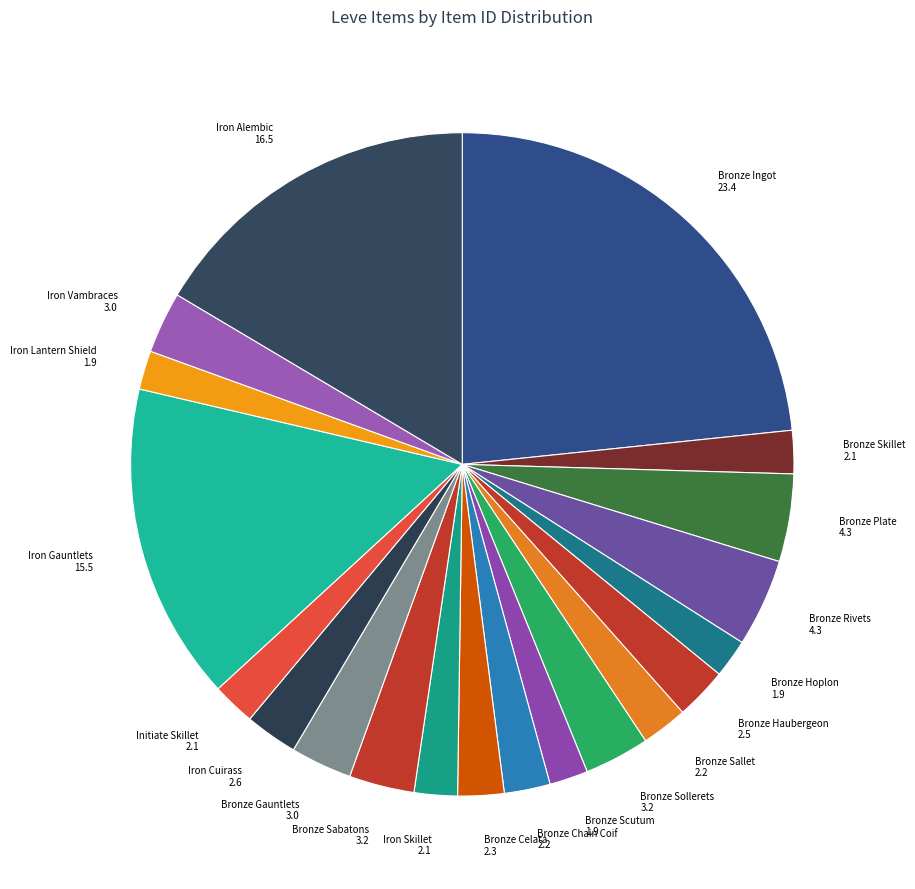

Count the number of slices in the pie.

20